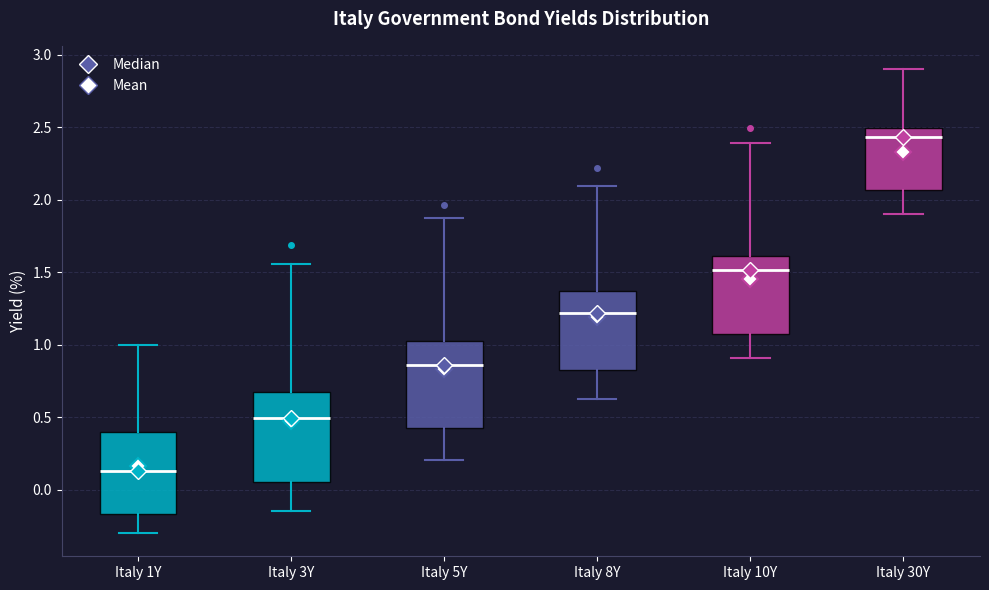

Where is the upper edge of the box for Italy 1Y on the y-axis? The values are not printed on the chart, so give them approximately, as read against the axis.

0.40